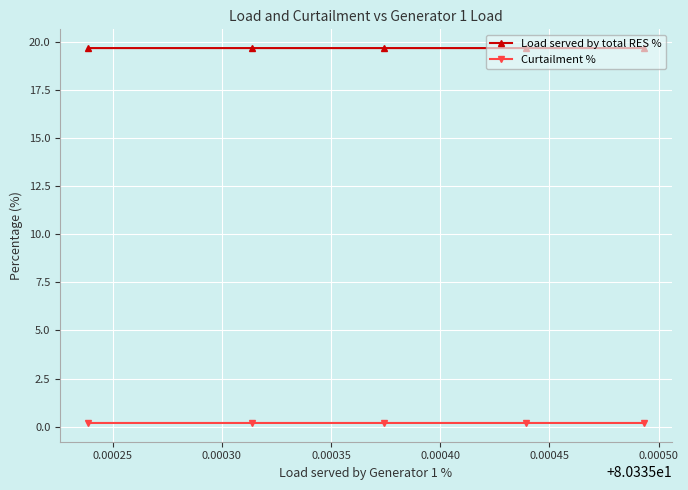

List the series in order of their peak value, lowest first.

Curtailment %, Load served by total RES %